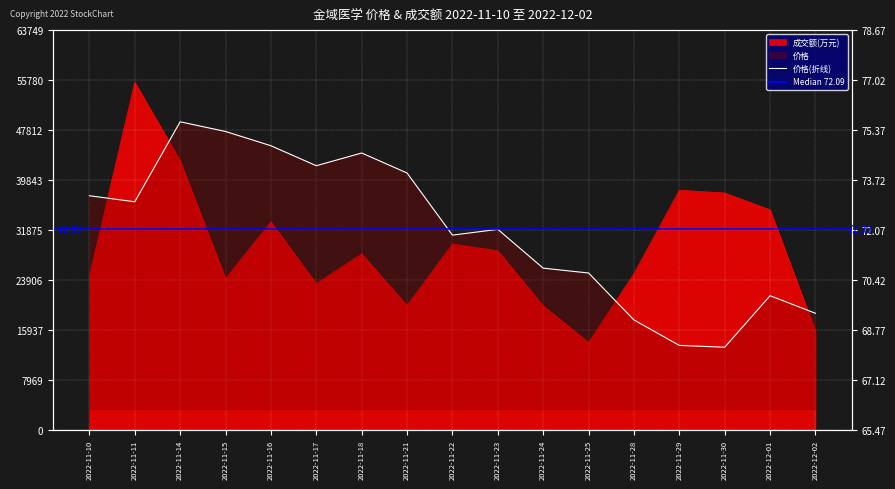

Reading left to right, transcribe all the data shown in this chart.

成交额(万元): 24521.0	55434.0	42942.0	24126.0	33184.0	23322.0	28084.0	19838.0	29630.0	28574.0	19792.0	13935.0	24925.0	38227.0	37776.0	35094.0	15764.0
价格: 73.2	73.0	75.6	75.3	74.8	74.2	74.6	74.0	71.9	72.1	70.8	70.7	69.1	68.3	68.2	69.9	69.3